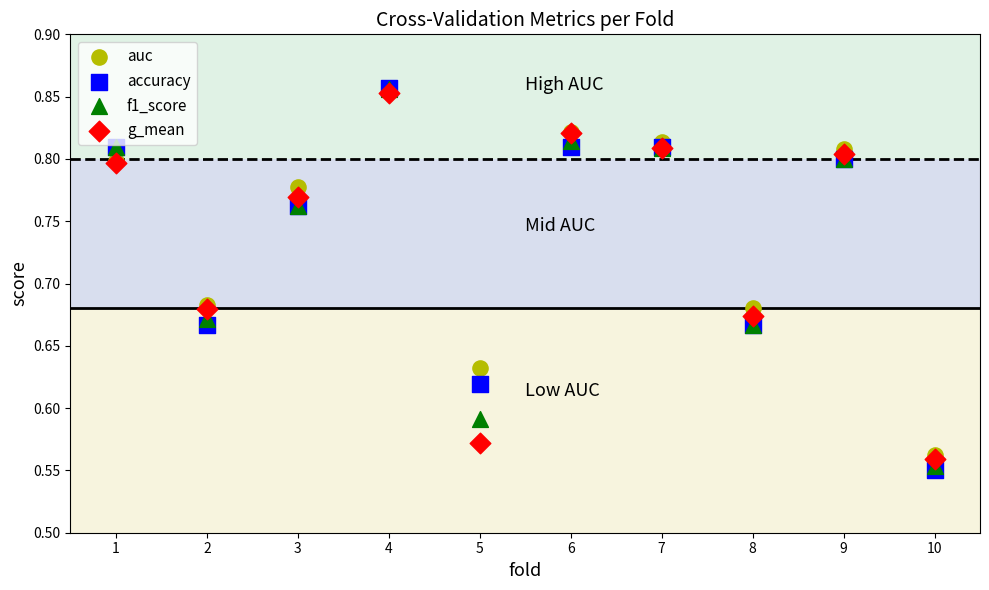

Which series contains the lowest Y value?

accuracy